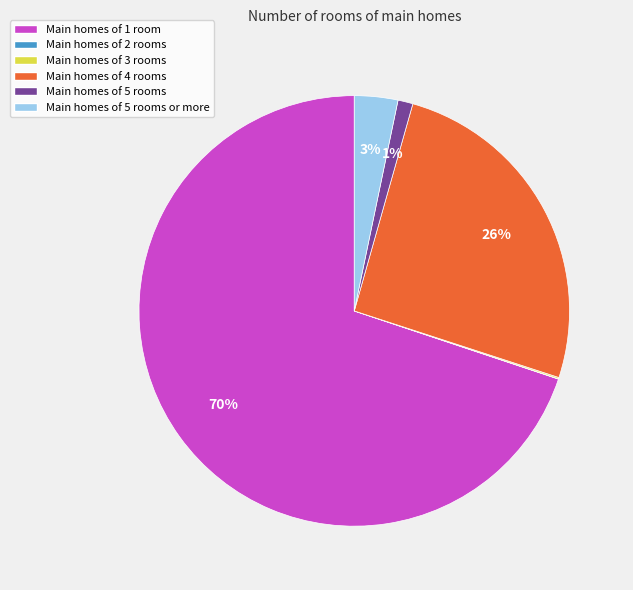

Does any single category account for the majority?

Yes